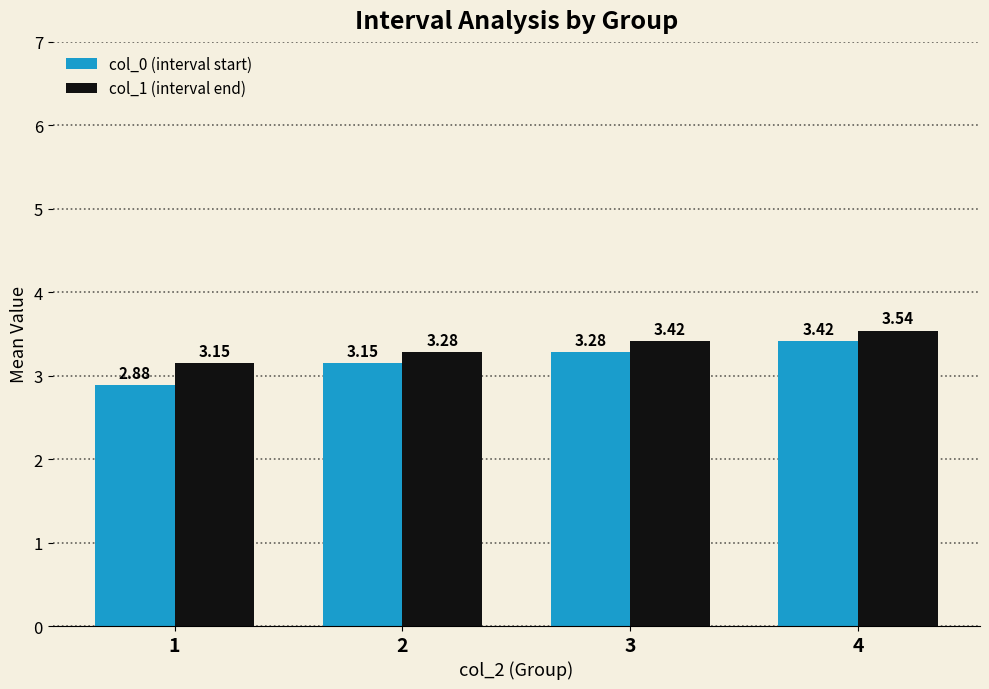

Rank the series by their maximum value, from lowest to highest.

col_0 (interval start), col_1 (interval end)